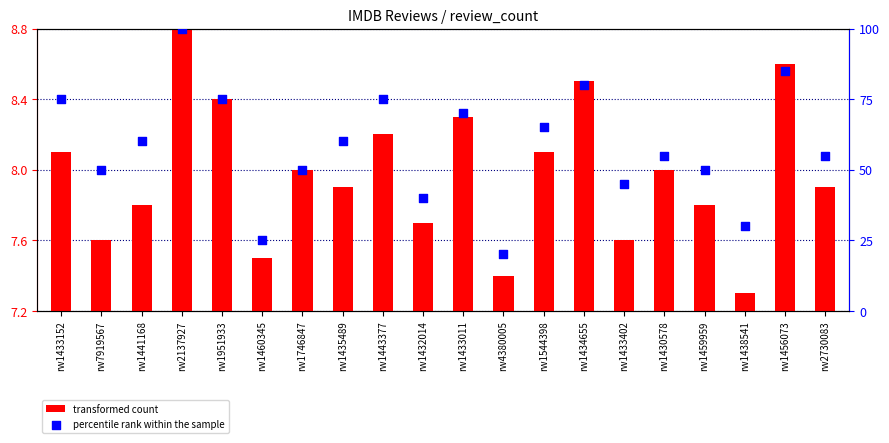

Which series has the largest total across all categories?

percentile rank within the sample